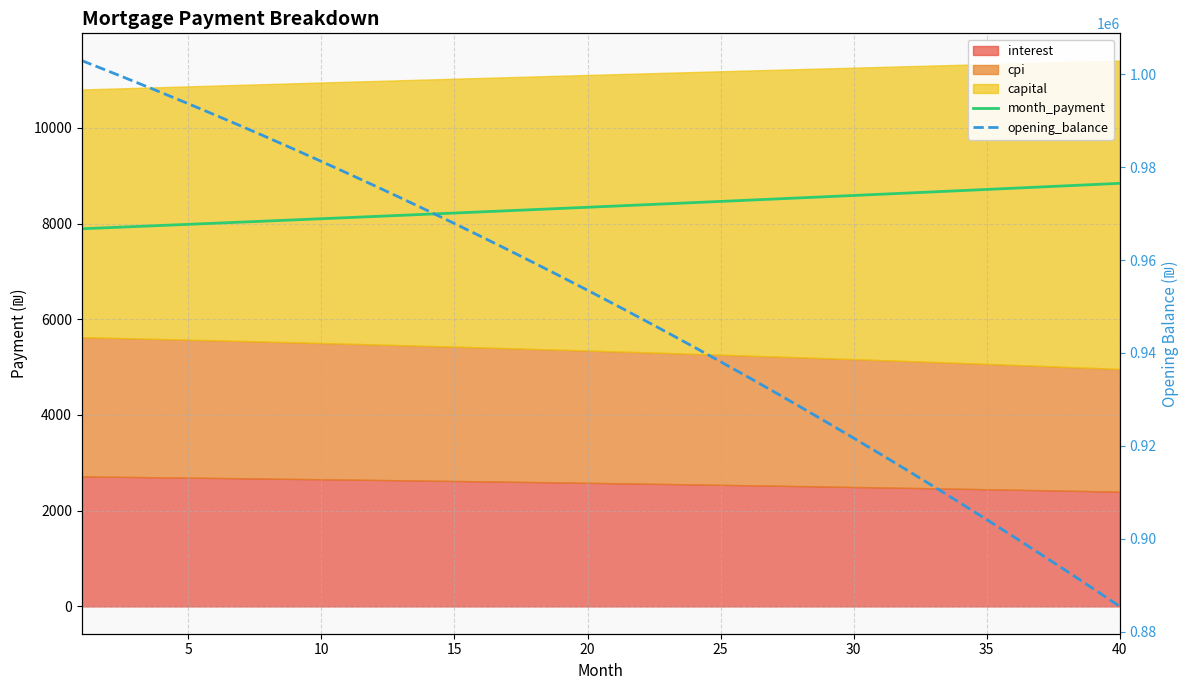

How many data points in month_payment are less than 8364?

20